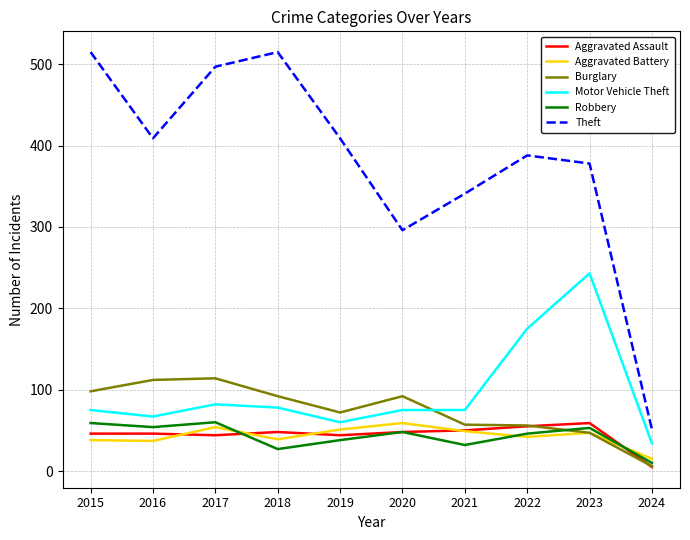

Which series has the widest spread of values?

Theft